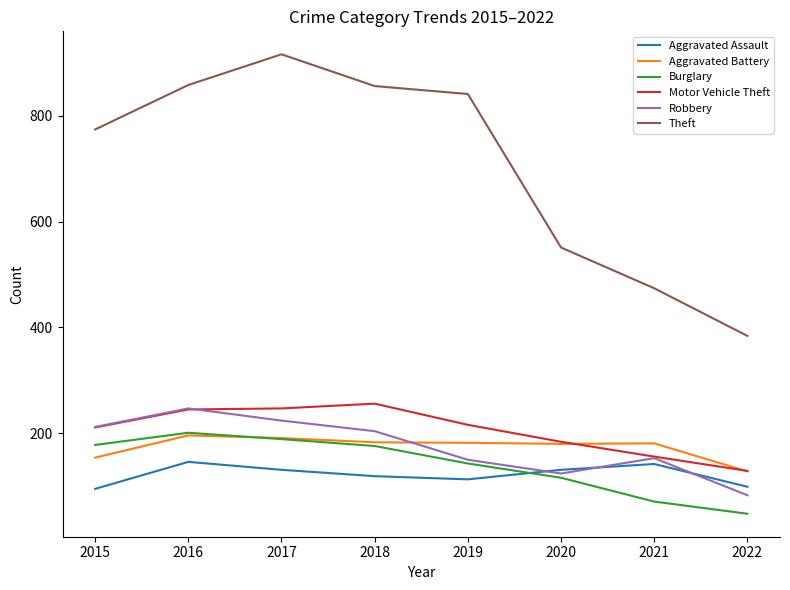

How many lines are shown in the chart?

6